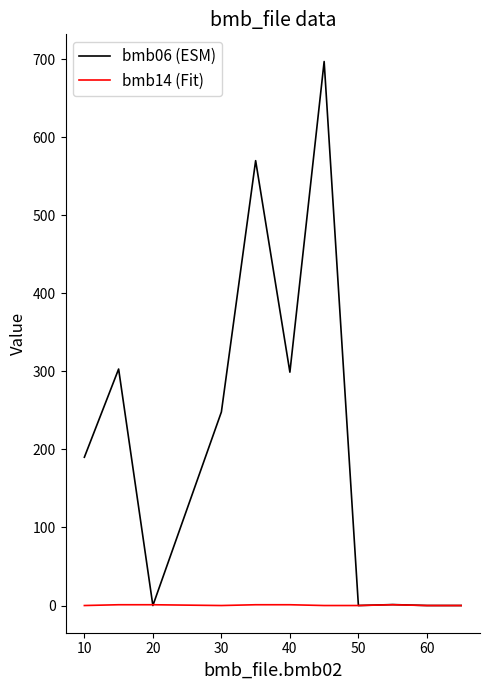

What is the maximum value shown in the chart?

697.0